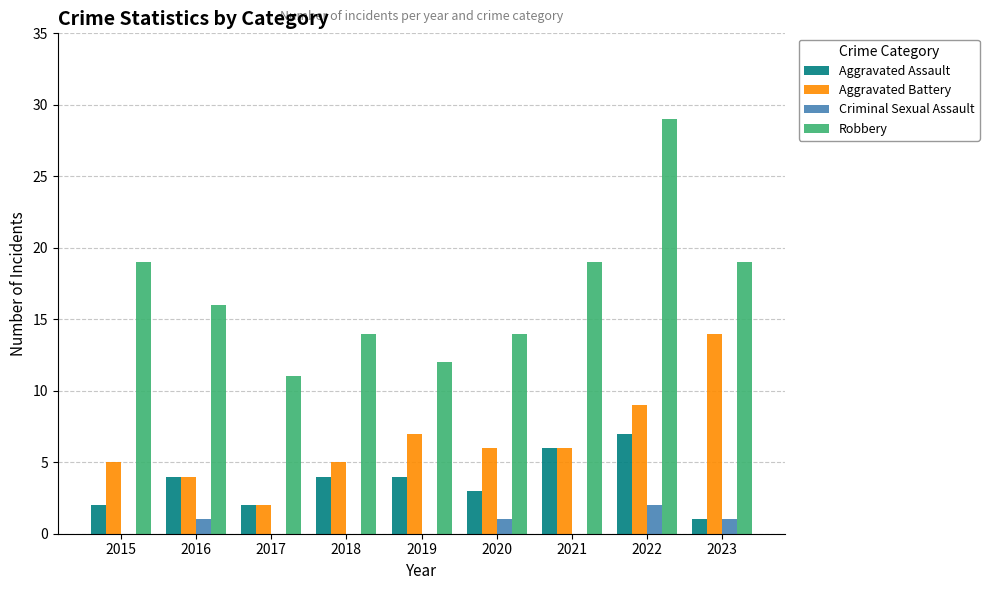

What are all the series names shown in the legend?

Aggravated Assault, Aggravated Battery, Criminal Sexual Assault, Robbery